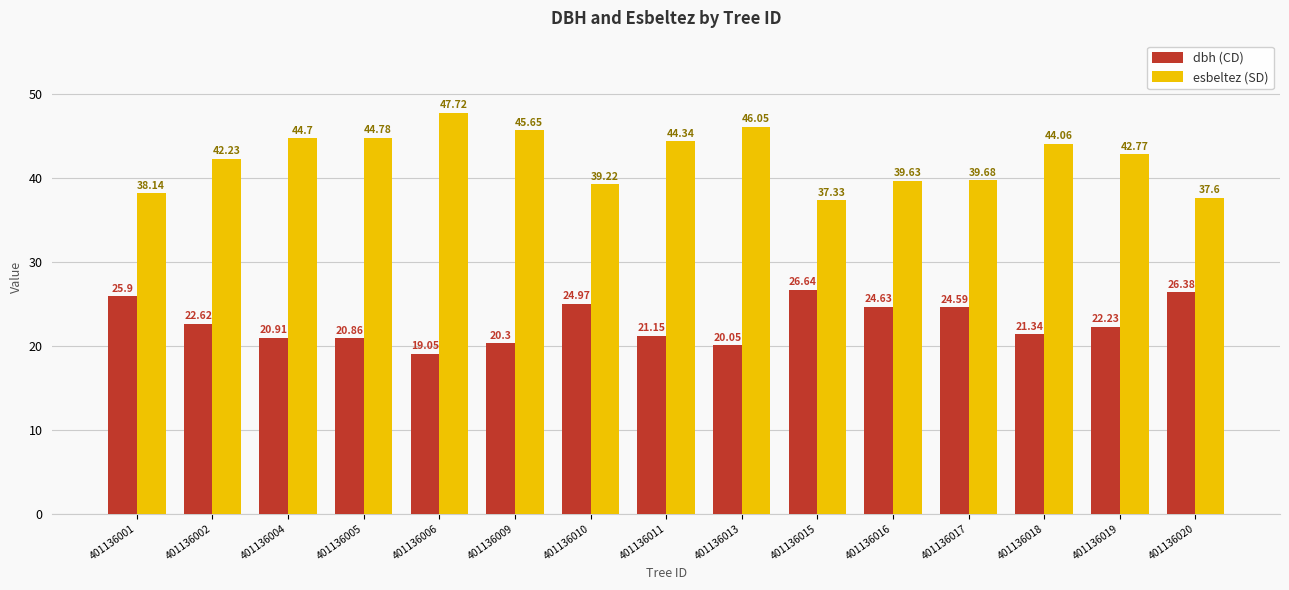

List the series in order of their overall mean, highest first.

esbeltez (SD), dbh (CD)